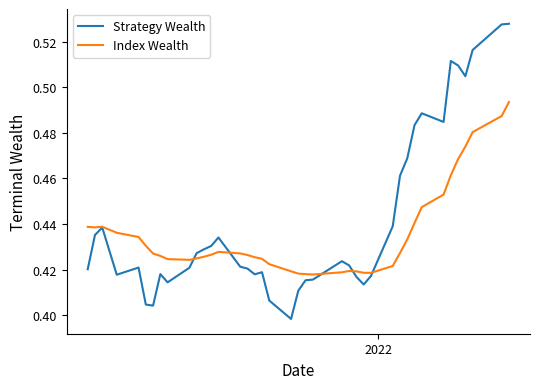

Rank the series by their average value, from lowest to highest.

Index Wealth, Strategy Wealth